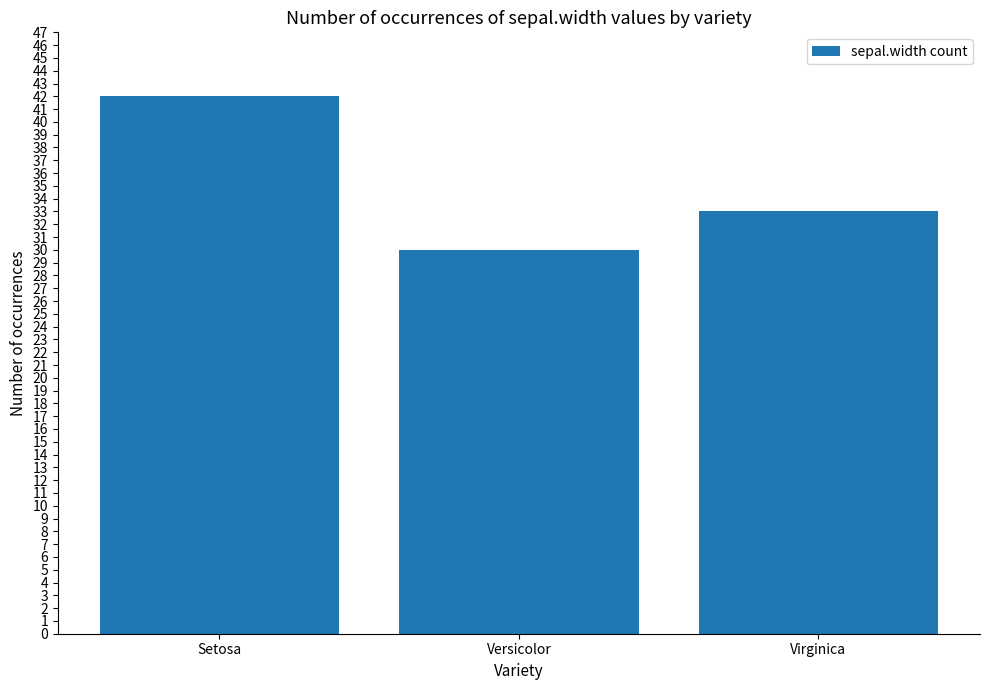

What is the change in value from Setosa to Versicolor?

-12